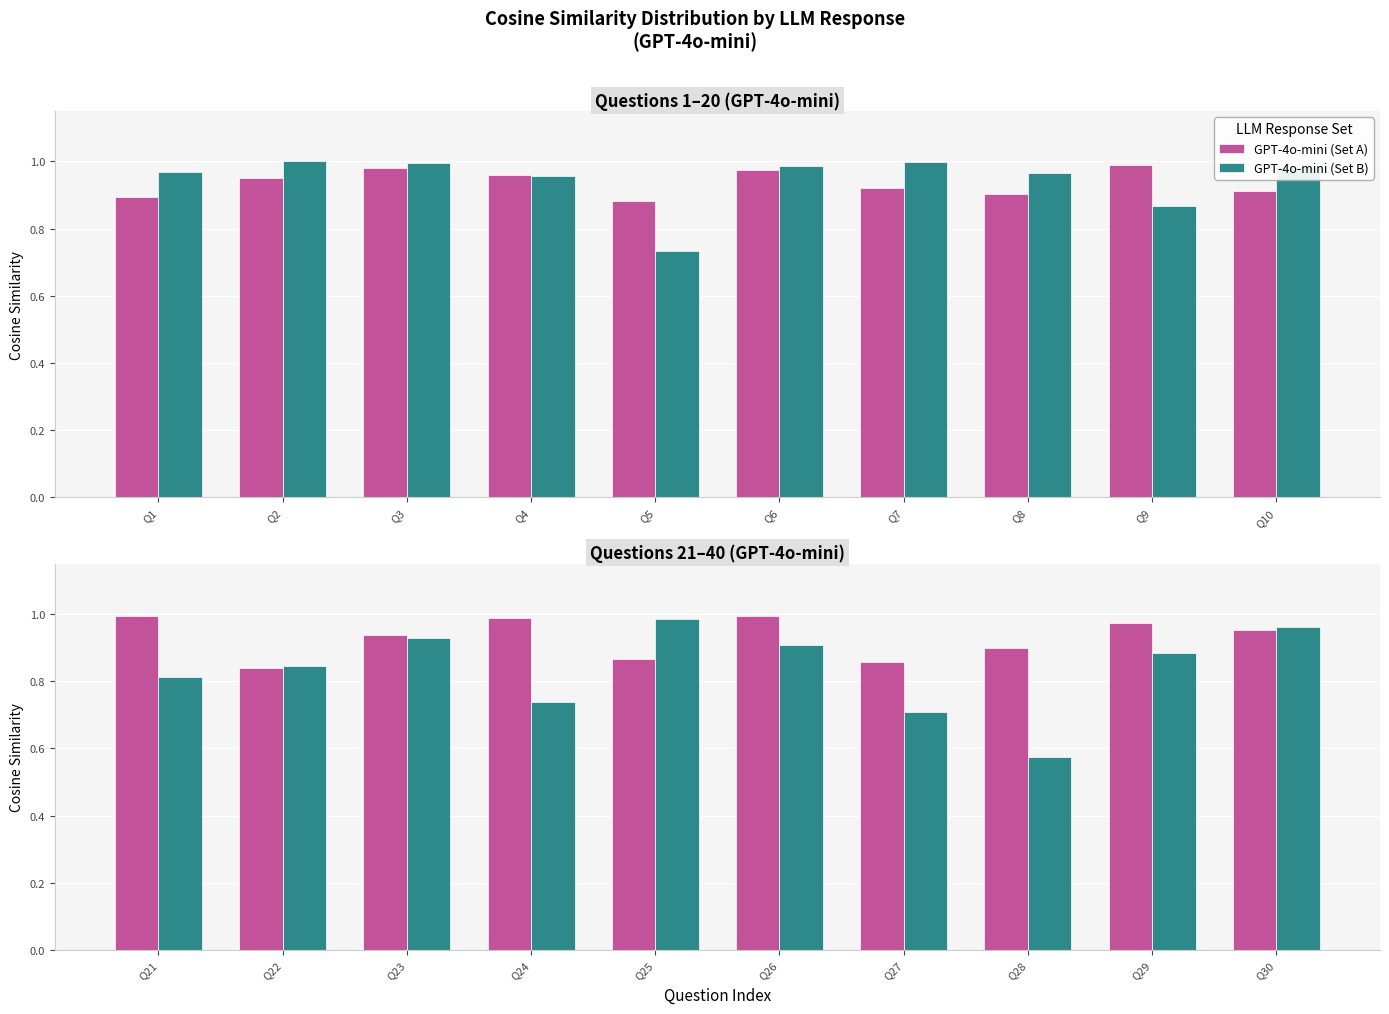

What value does the GPT-4o-mini (Set A) series have at Q28?

0.9